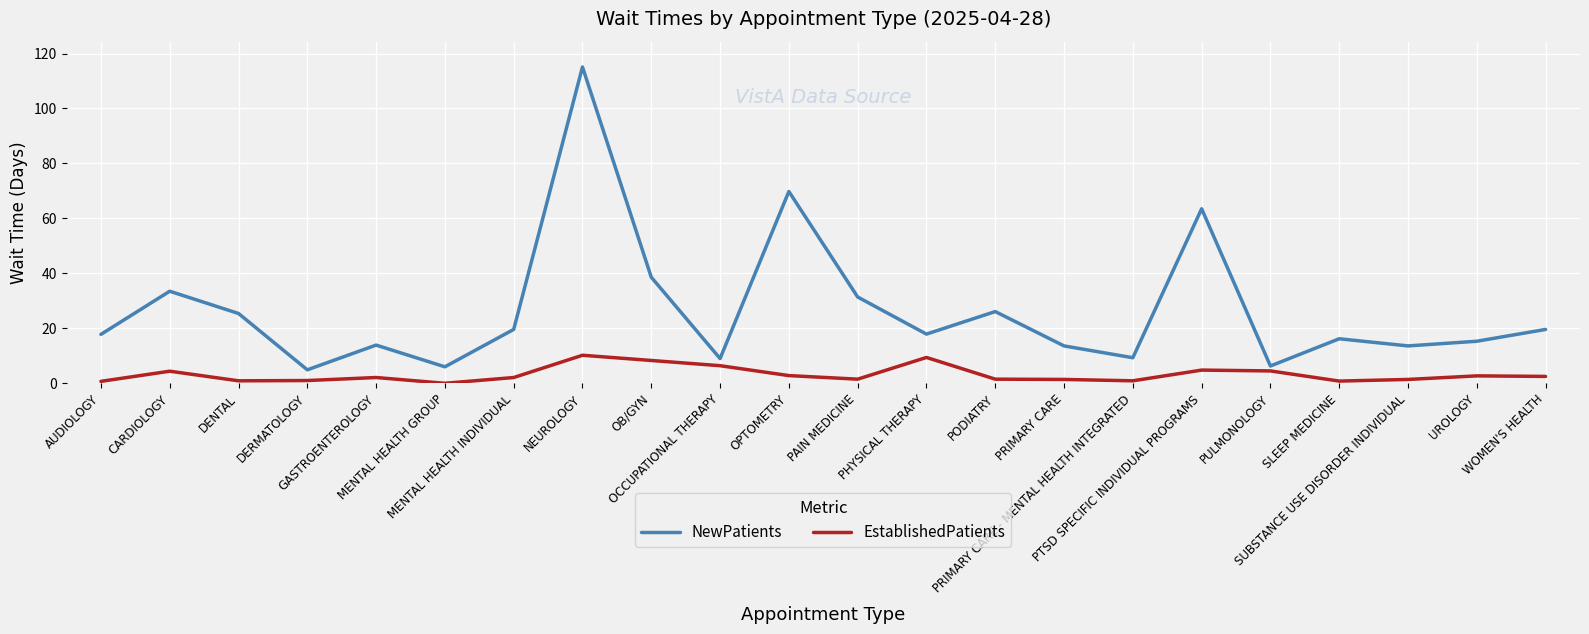

What are all the series names shown in the legend?

NewPatients, EstablishedPatients